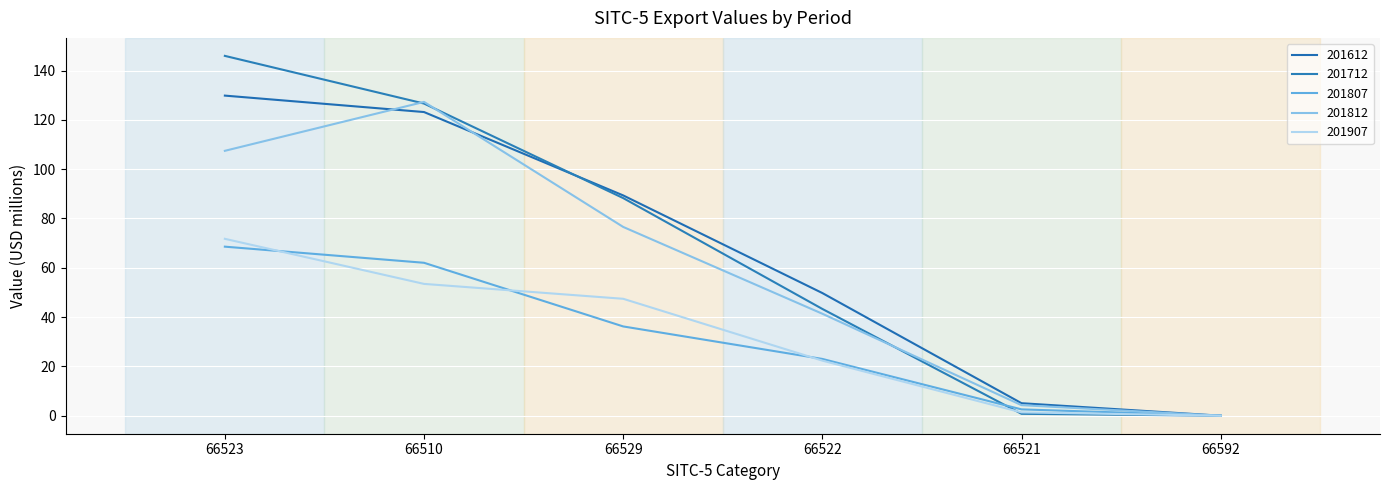

Count the number of data series in this chart.

5